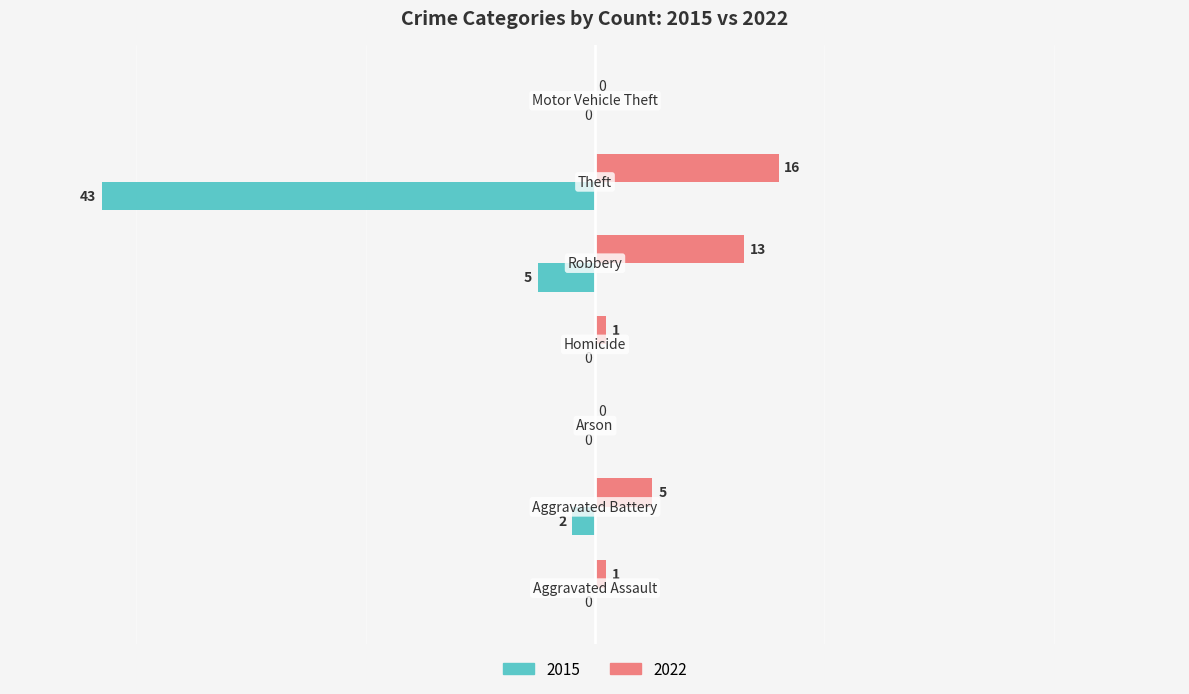

Which series has the largest total across all categories?

2022